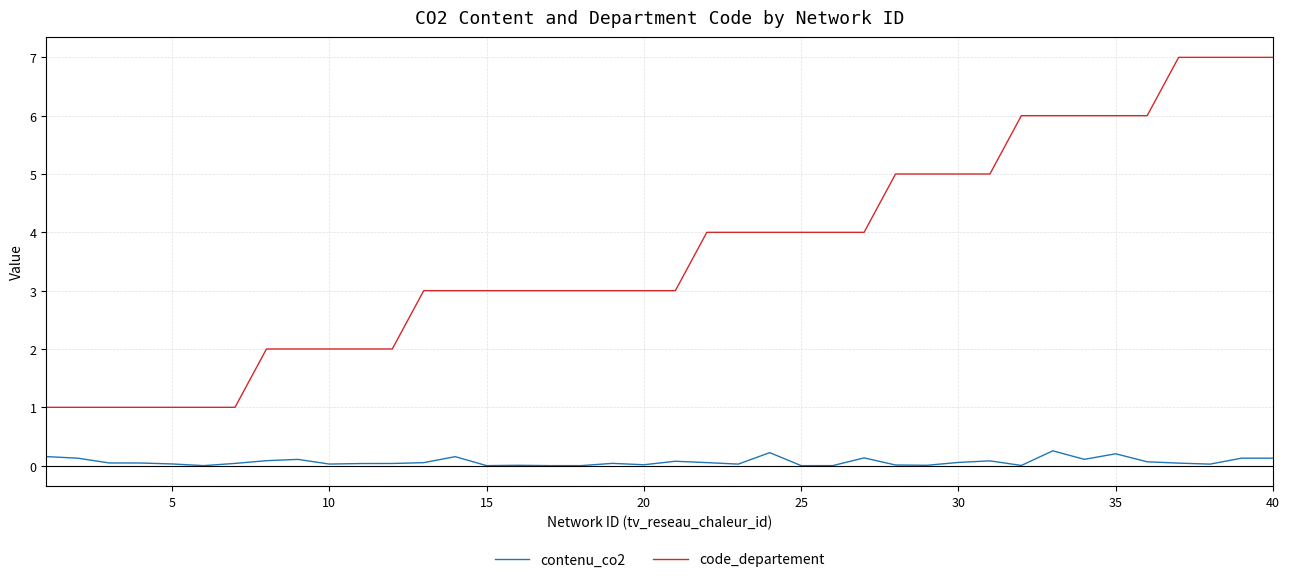

True or false: contenu_co2 and code_departement intersect in this chart.

False